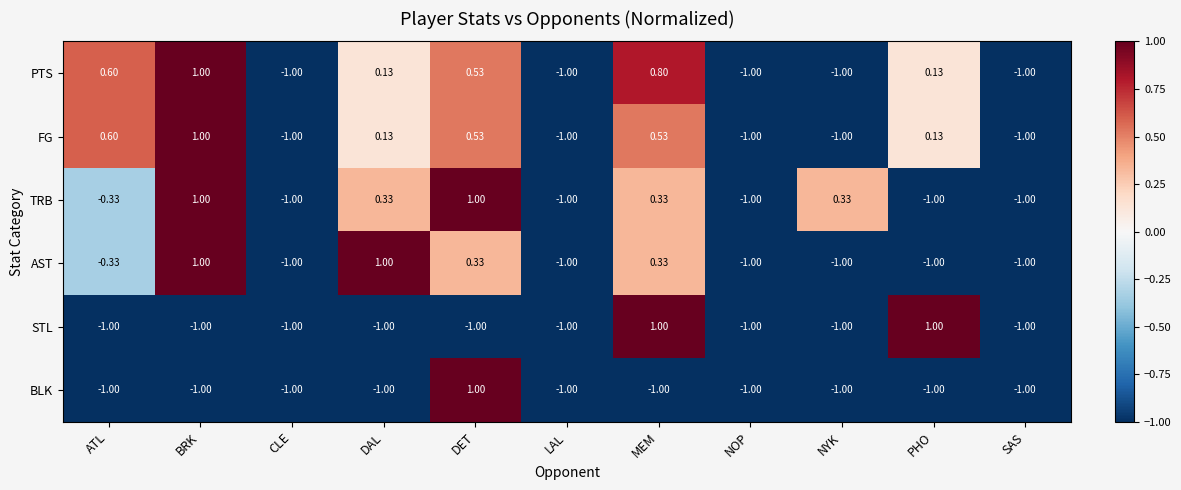

Is the value of AST at DET greater than the value of BLK at BRK?

Yes